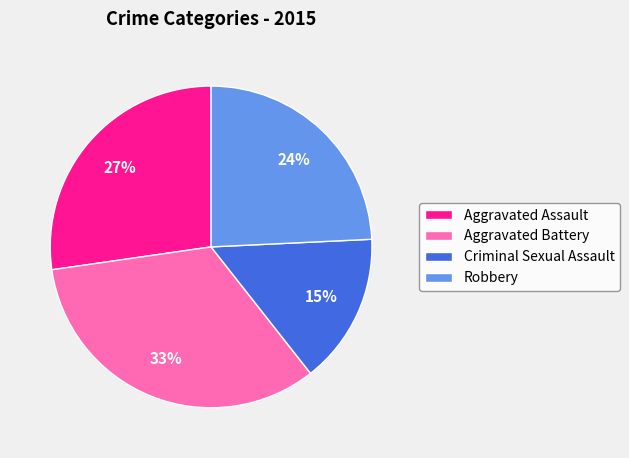

What percentage is the Criminal Sexual Assault slice, to the nearest percent?

15%